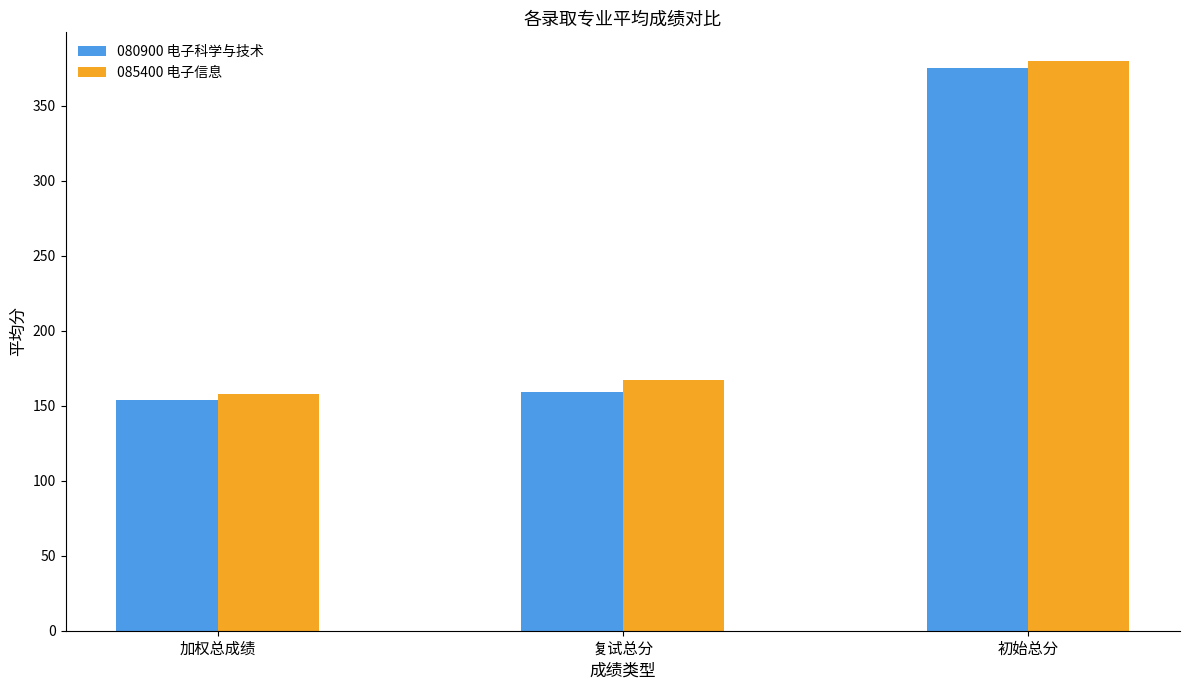

What is the value of the 080900 电子科学与技术 bar at the 3rd from the left?

375.4